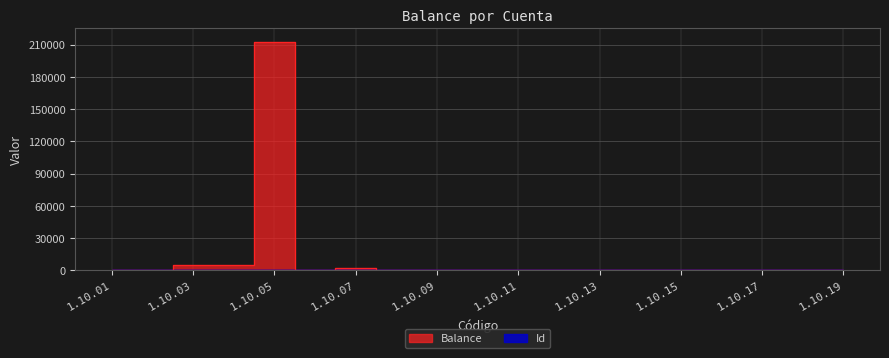

Rank the series at 1.10.14 from highest to lowest value.

Id, Balance